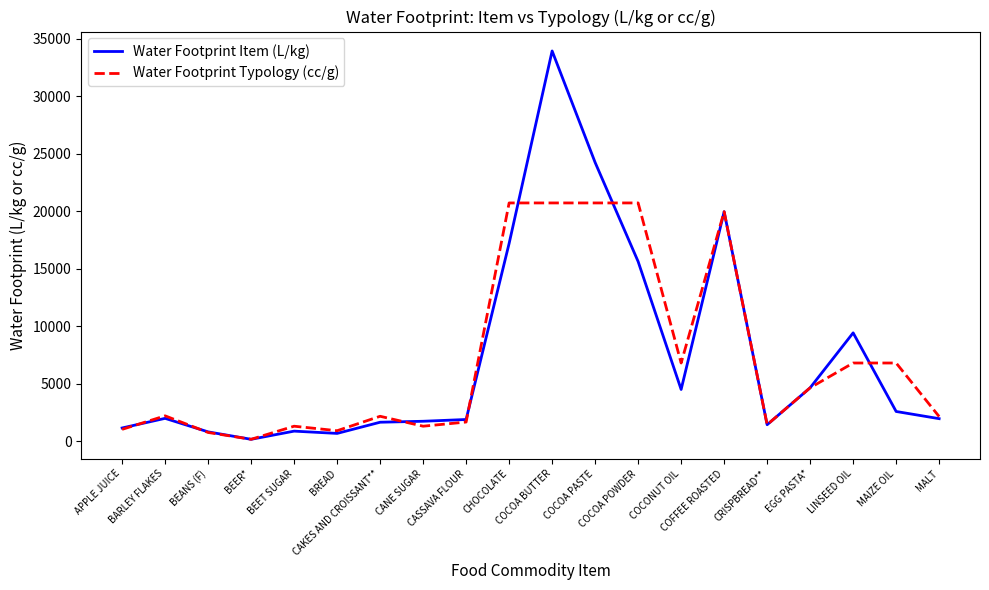

True or false: Water Footprint Item (L/kg) has a value of 1423 at CRISPBREAD**.

True